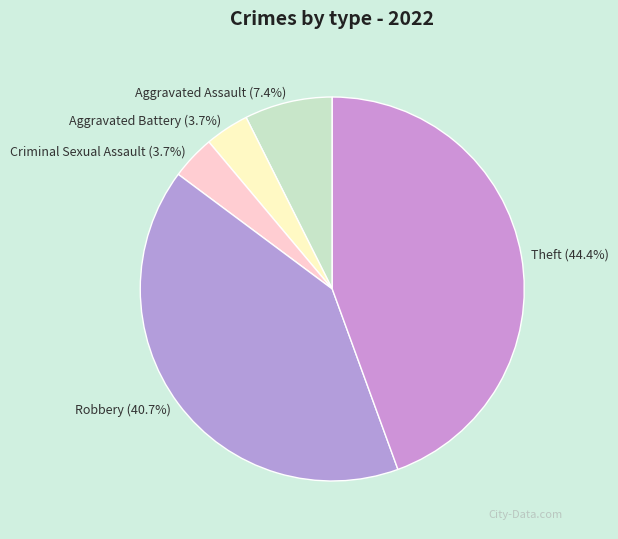

Is Robbery the majority of the pie?

No